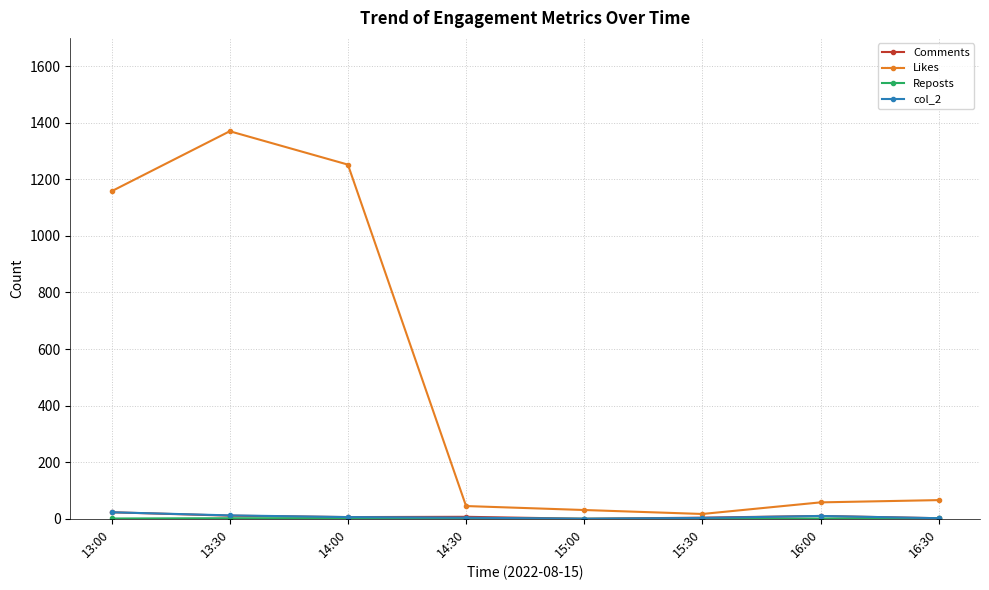

True or false: col_2 has a value of 6 at 14:00.

True